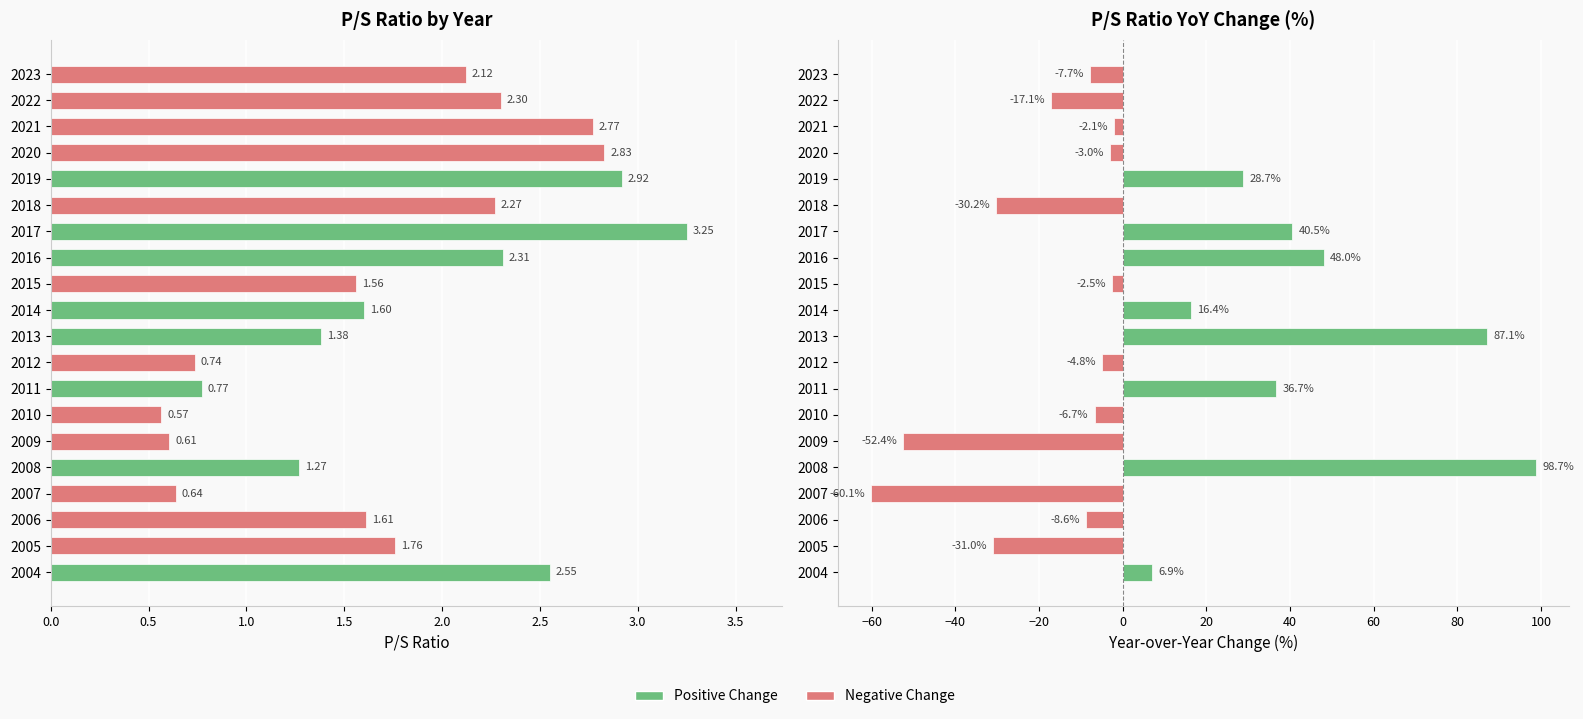

The value of ps_ratio at 2008 is 0.4. True or false?

False